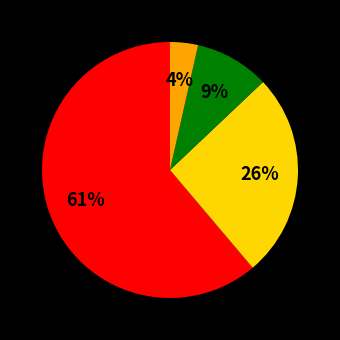

Is there a majority slice in this chart?

Yes